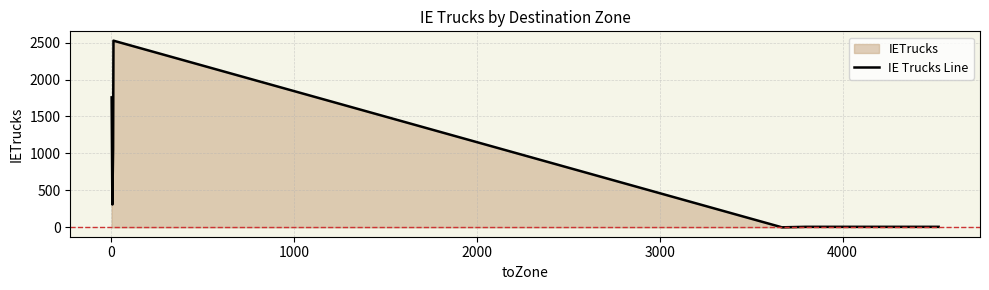

What is the sum of all values?

5662.6